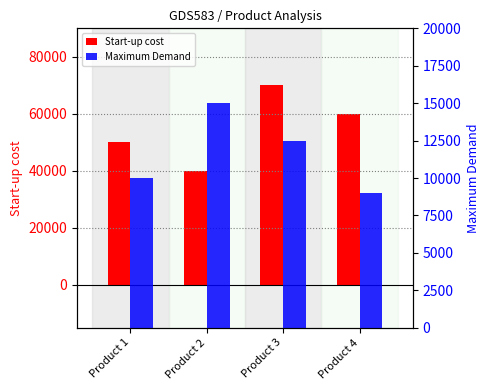

Reading left to right, extract all data points from this chart.

Start-up cost: Product 1=50000	Product 2=40000	Product 3=70000	Product 4=60000
Maximum Demand: Product 1=10000	Product 2=15000	Product 3=12500	Product 4=9000